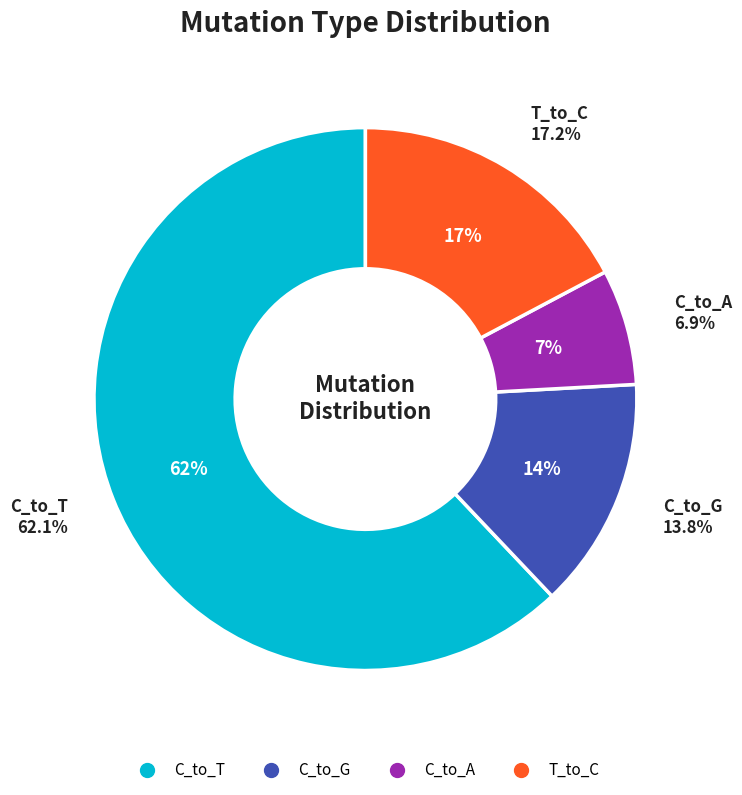

Count the number of slices in the pie.

6